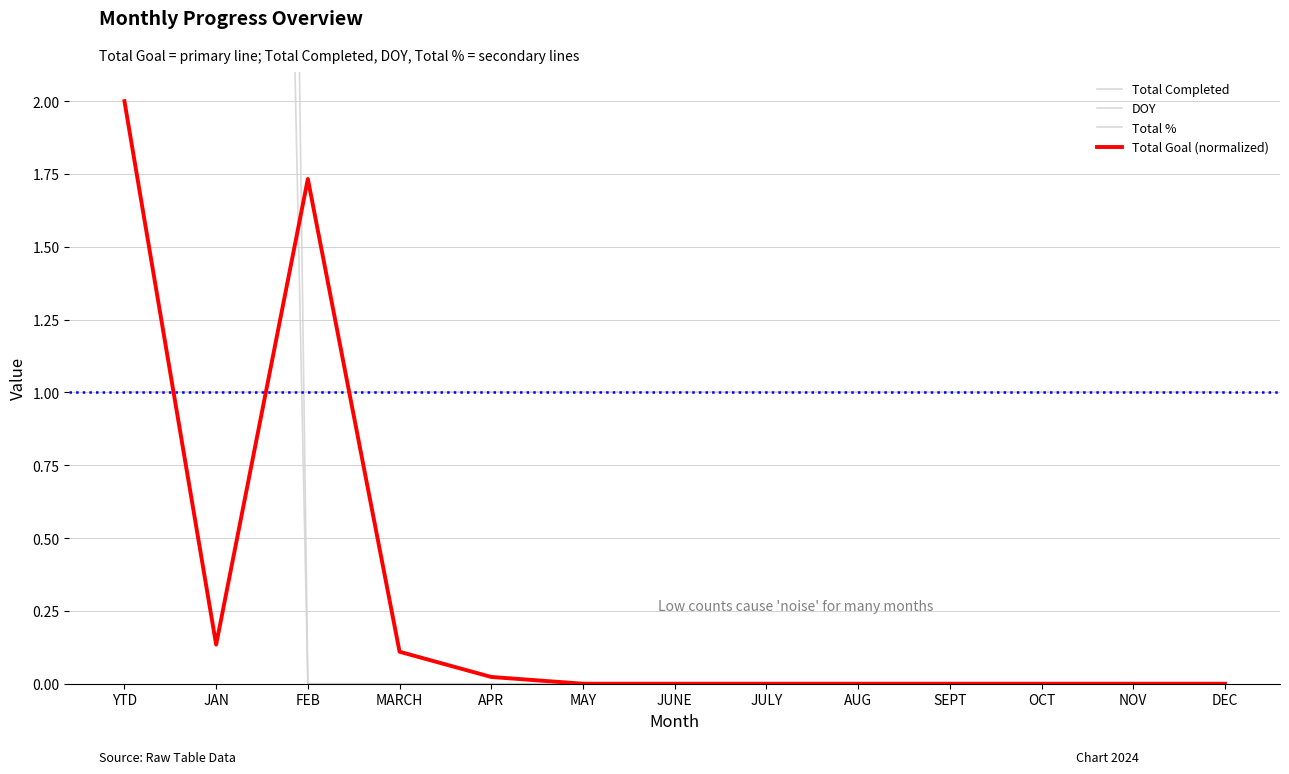

At which category does Total Goal (normalized) reach its first local valley?

JAN